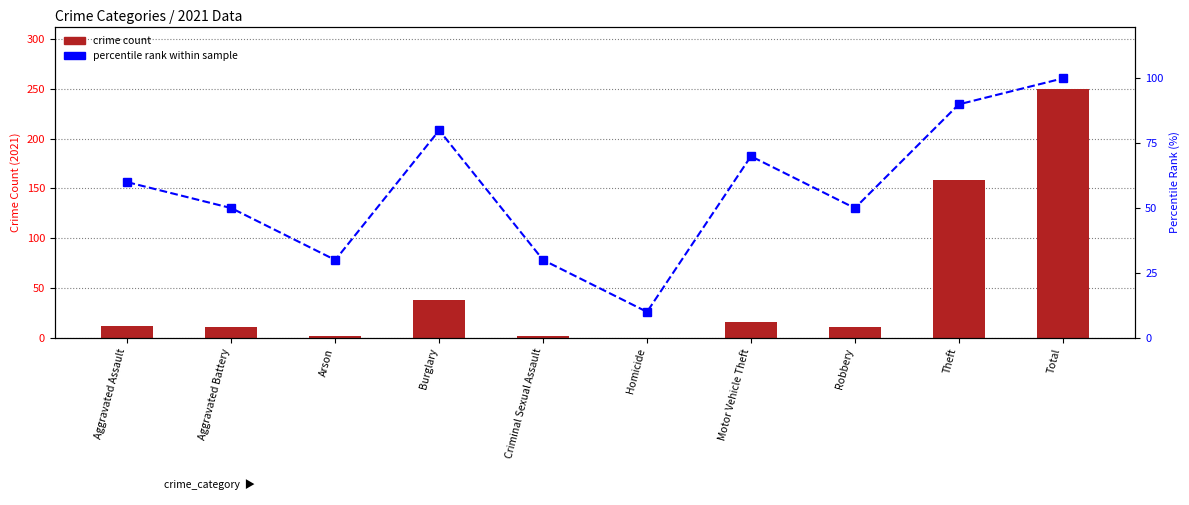

At which category is the sum across all series the highest?

Total